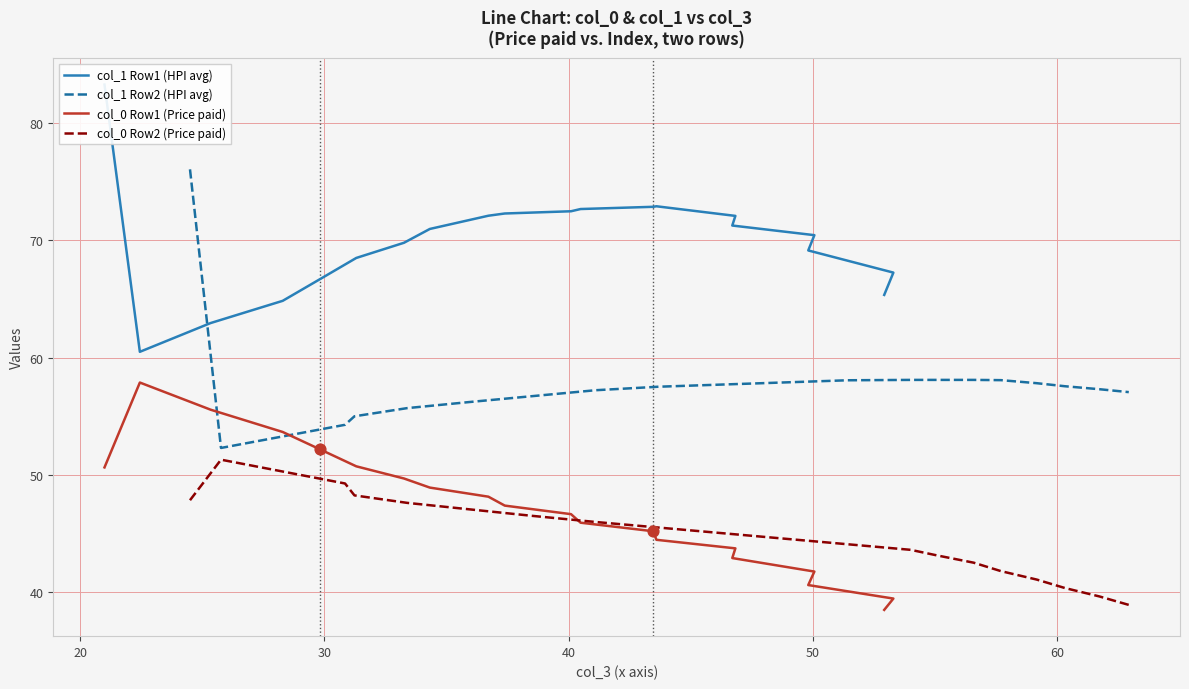

At which category is the sum across all series the highest?

21.0